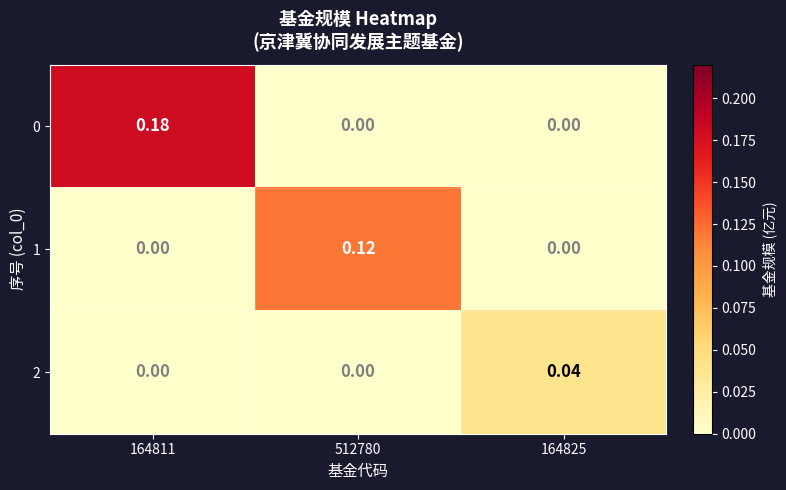

Is the value of 1 at 512780 greater than the value of 0 at 512780?

Yes